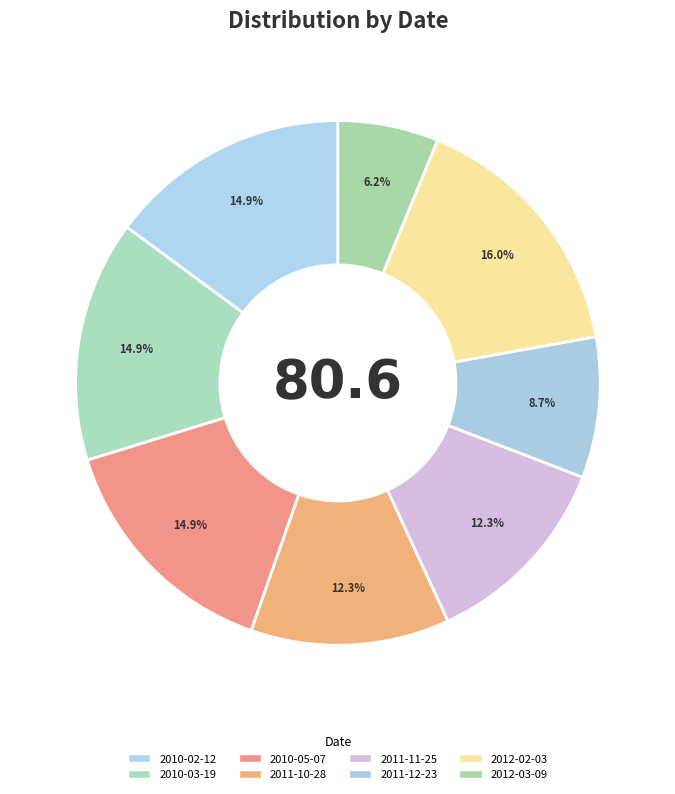

How many slices are in this pie chart?

8